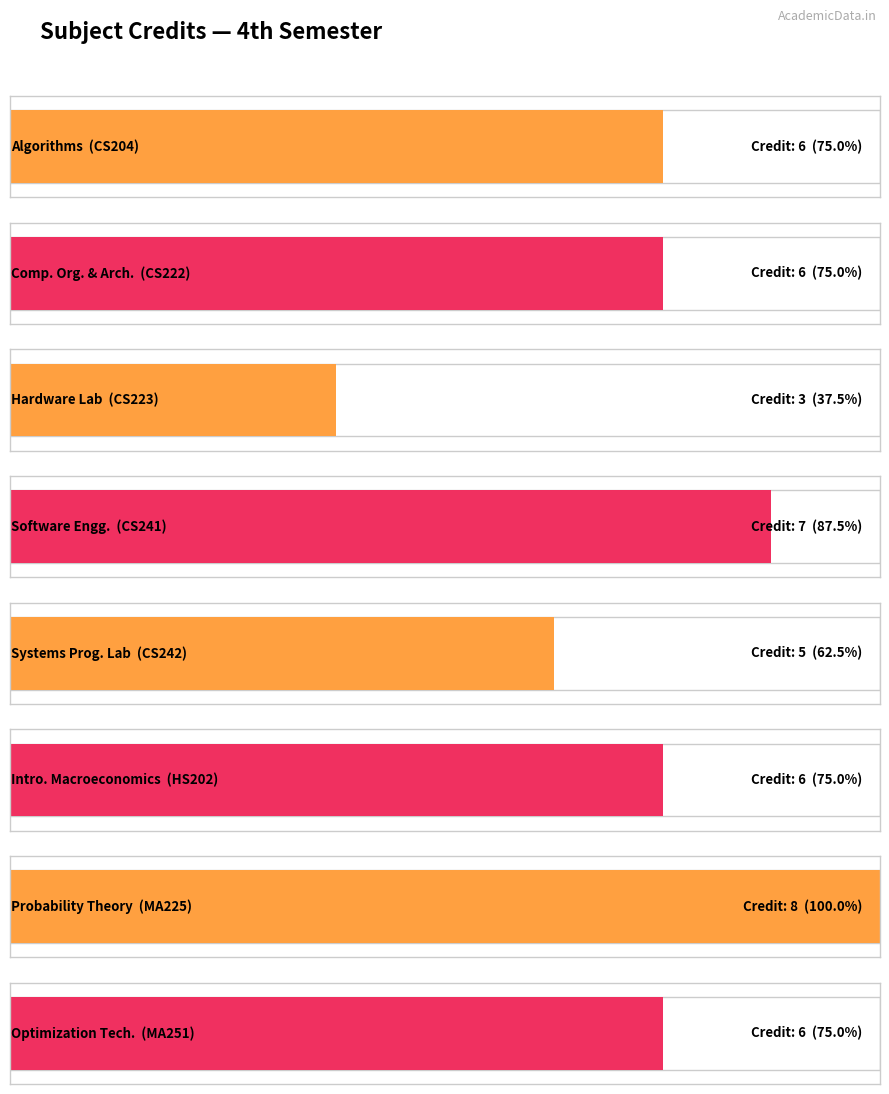

Which series has the widest spread of values?

Credit